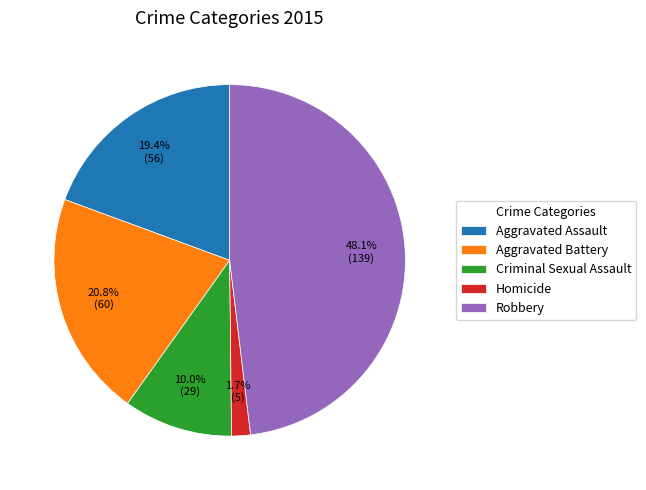

How many slices are in this pie chart?

5